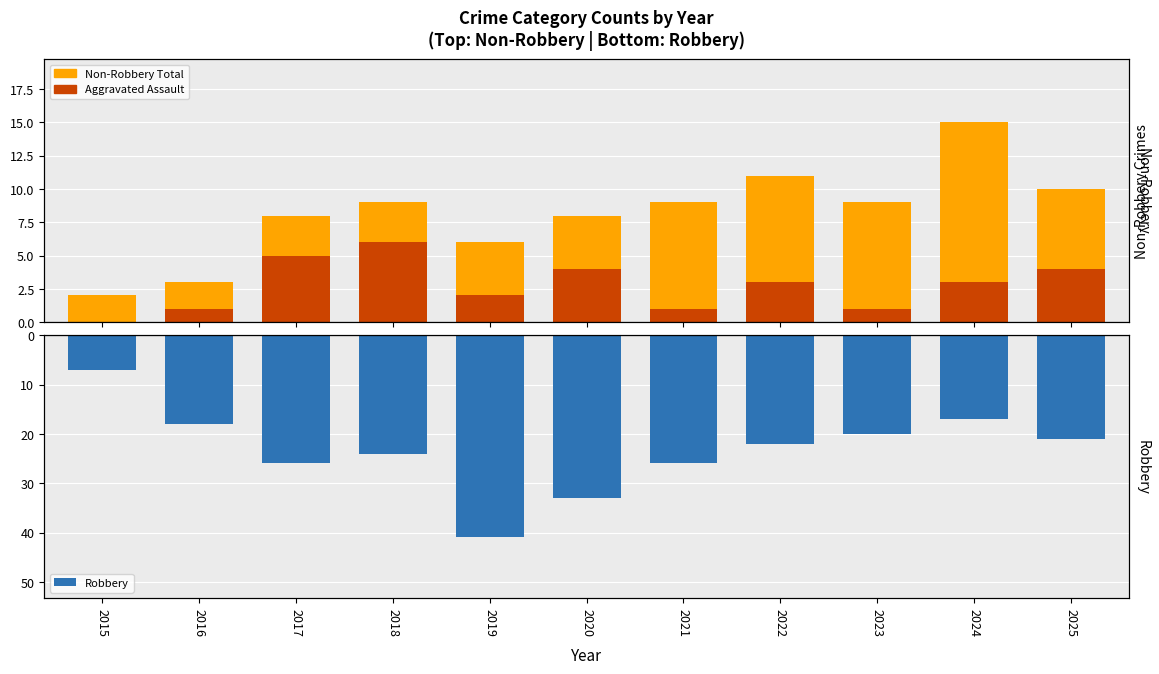

What is the value of the Aggravated Assault bar at the 4th from the left?

6